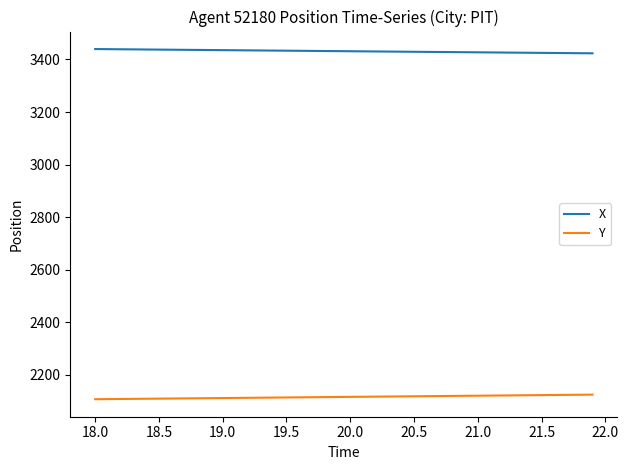

True or false: Y and X intersect in this chart.

False